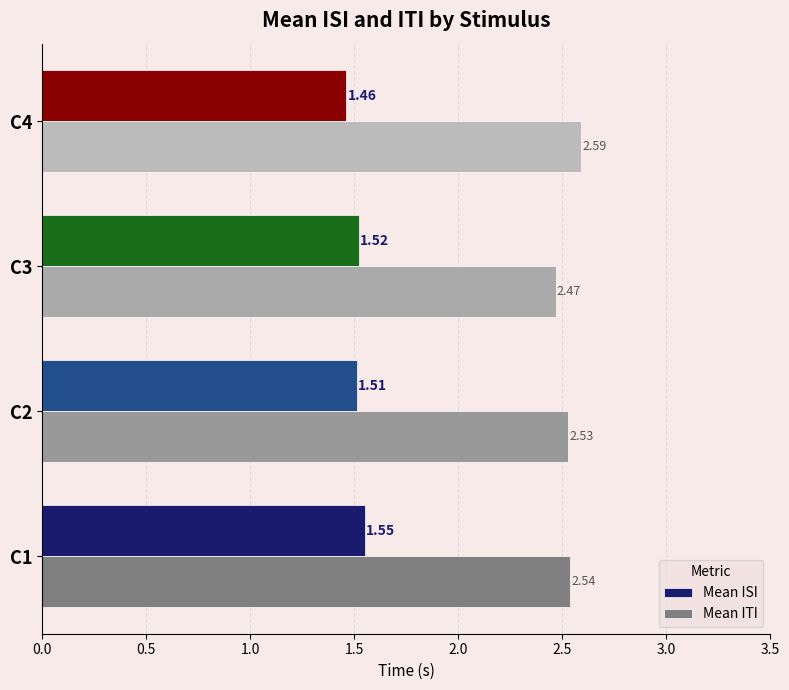

What is the spread (max minus min) of values at C4?

1.1